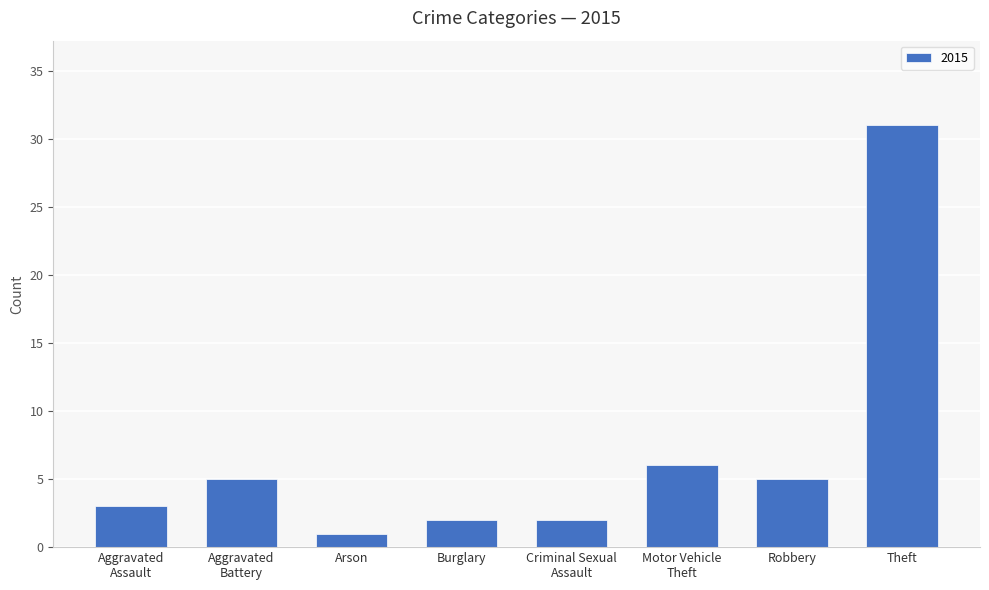

Is it true that the value at Robbery is 5?

True